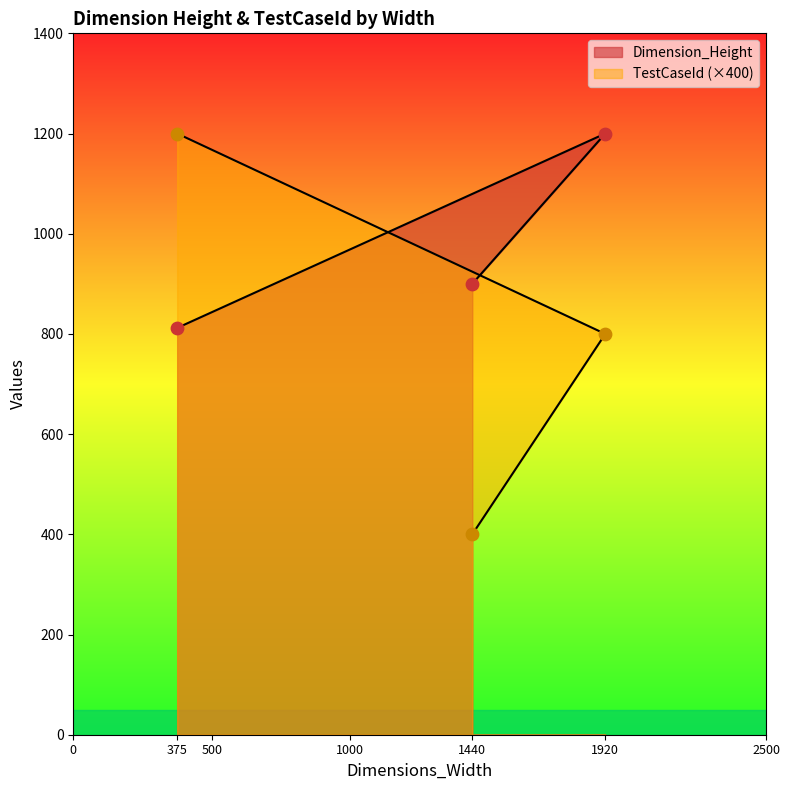

What are all the series names shown in the legend?

Dimension_Height, TestCaseId